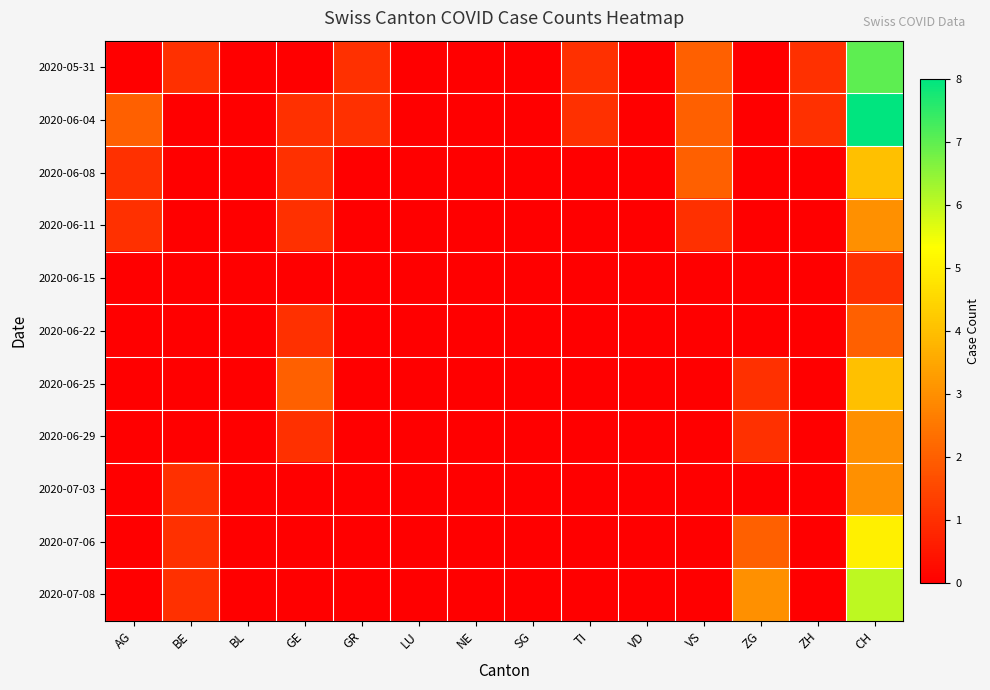

Which category has the highest value across all series?

CH